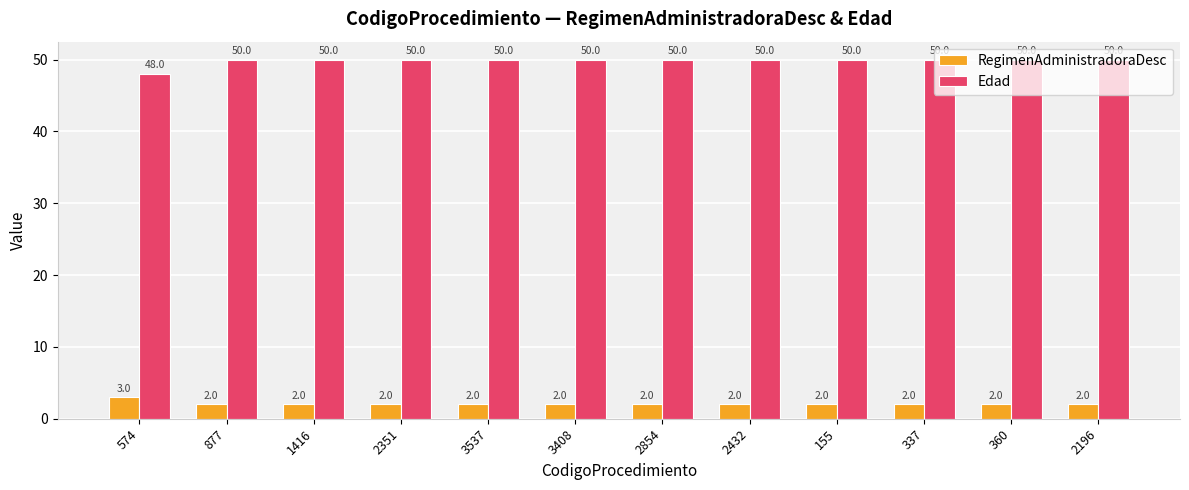

What is the minimum value for Edad?

48